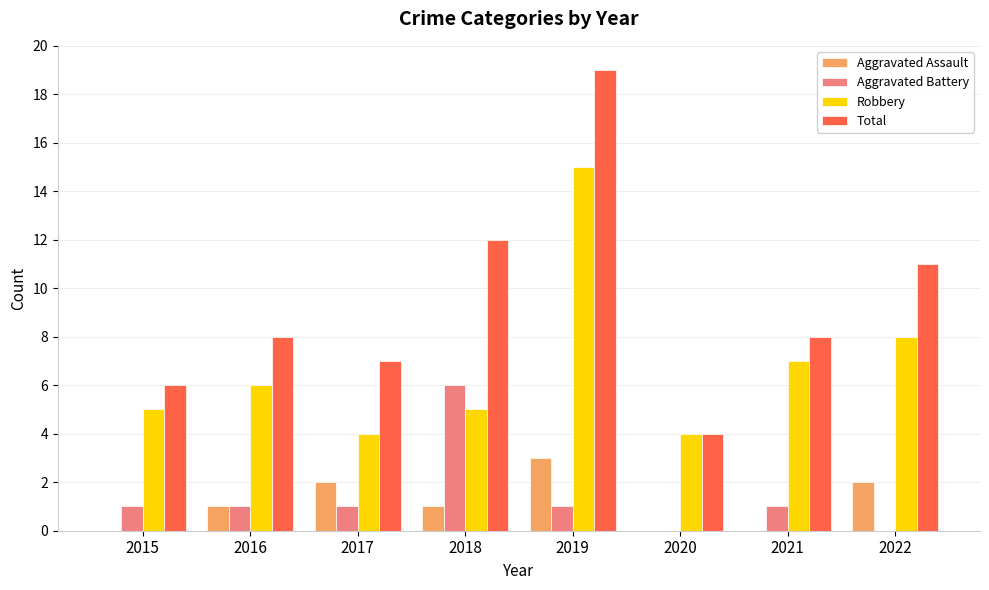

Reading left to right, what are all the values shown in this chart?

Aggravated Assault: 2015=0	2016=1	2017=2	2018=1	2019=3	2020=0	2021=0	2022=2
Aggravated Battery: 2015=1	2016=1	2017=1	2018=6	2019=1	2020=0	2021=1	2022=0
Robbery: 2015=5	2016=6	2017=4	2018=5	2019=15	2020=4	2021=7	2022=8
Total: 2015=6	2016=8	2017=7	2018=12	2019=19	2020=4	2021=8	2022=11